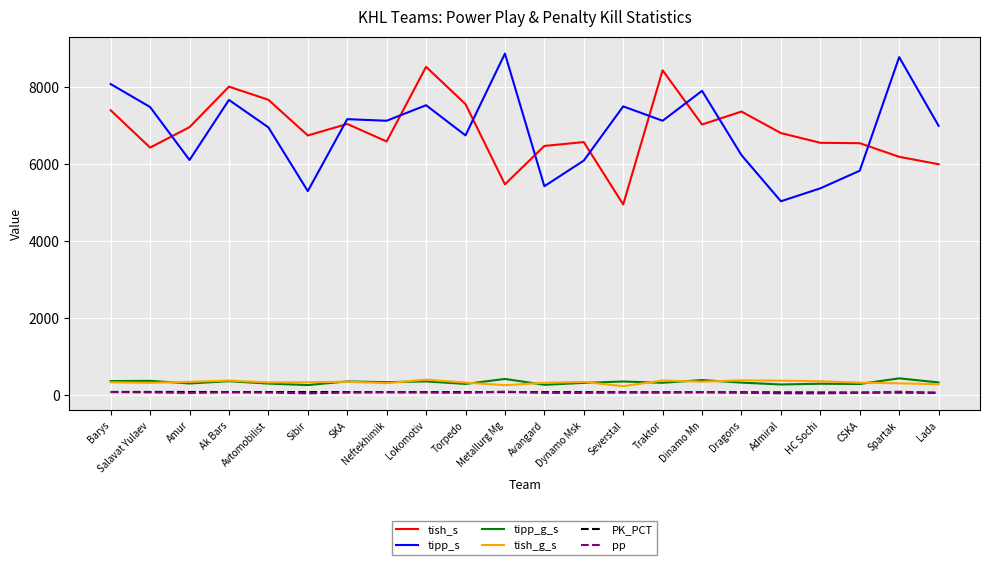

True or false: tipp_s has a value of 2134.2 at Lokomotiv.

False